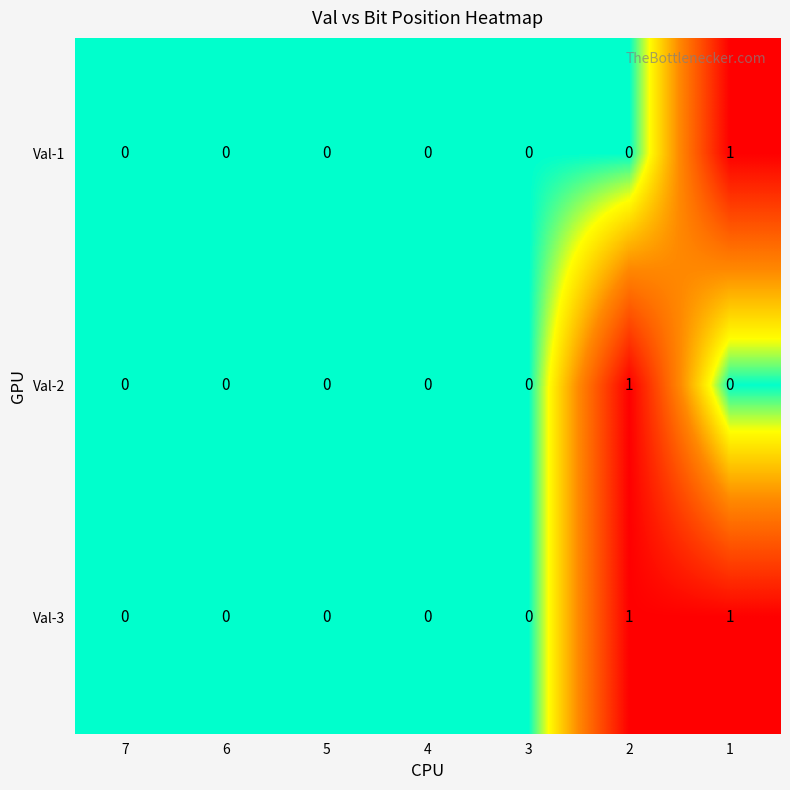

True or false: Val-1 has a value of 0 at 3.

True